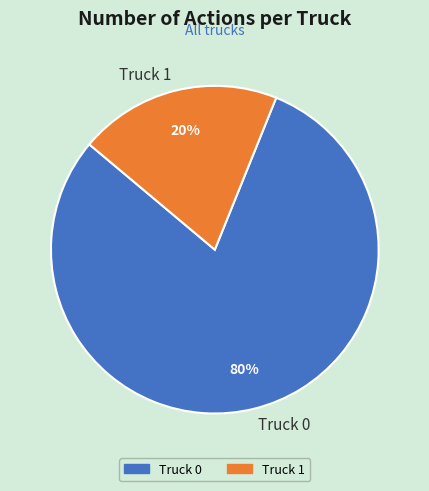

Rank the categories by value from lowest to highest.

Truck 1, Truck 0